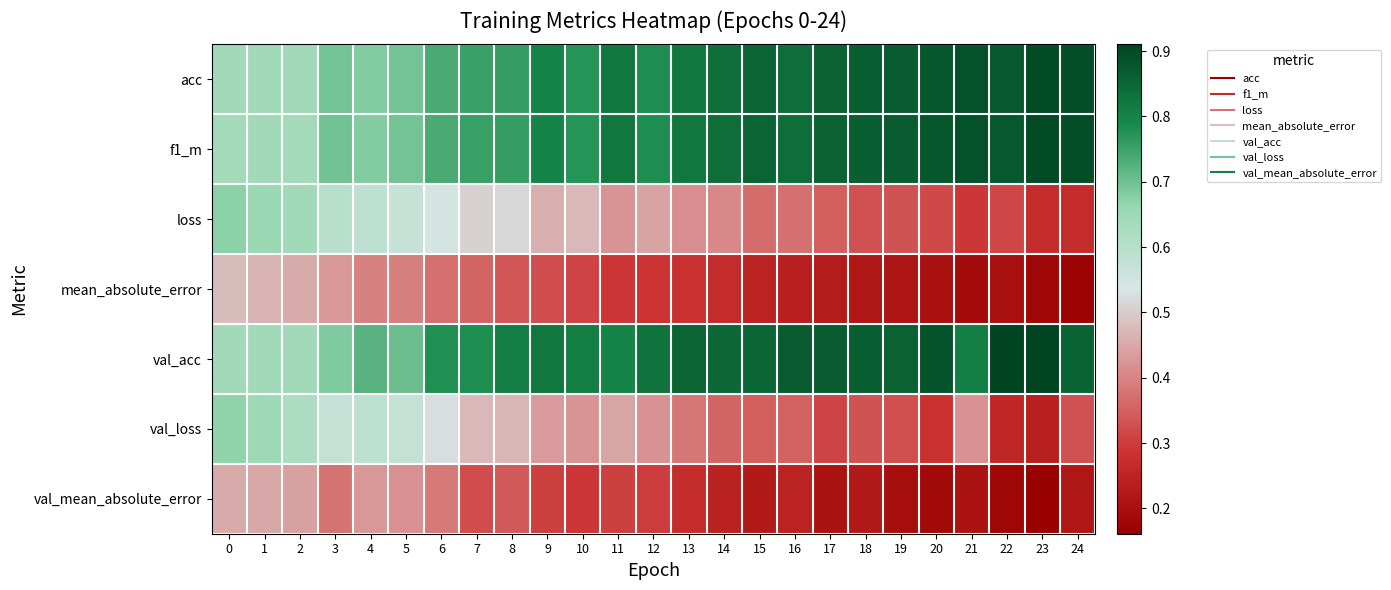

Which series has the largest total across all categories?

val_acc